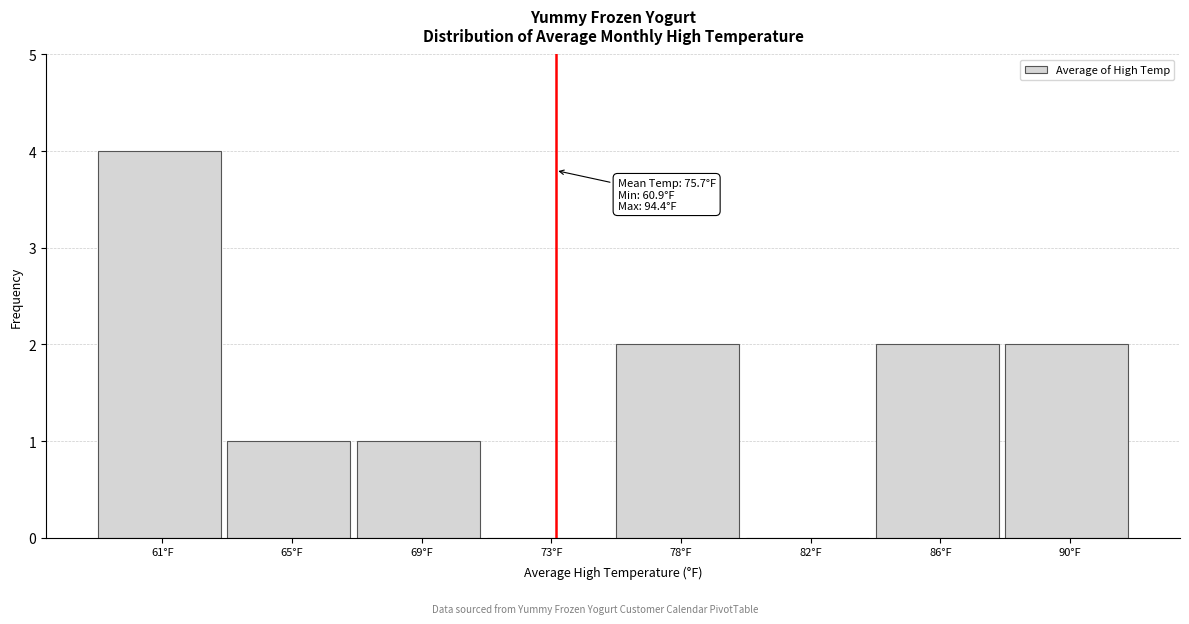

Reading right to left, what are all the values shown in this chart?

90°F=2	86°F=2	82°F=0	78°F=2	73°F=0	69°F=1	65°F=1	61°F=4